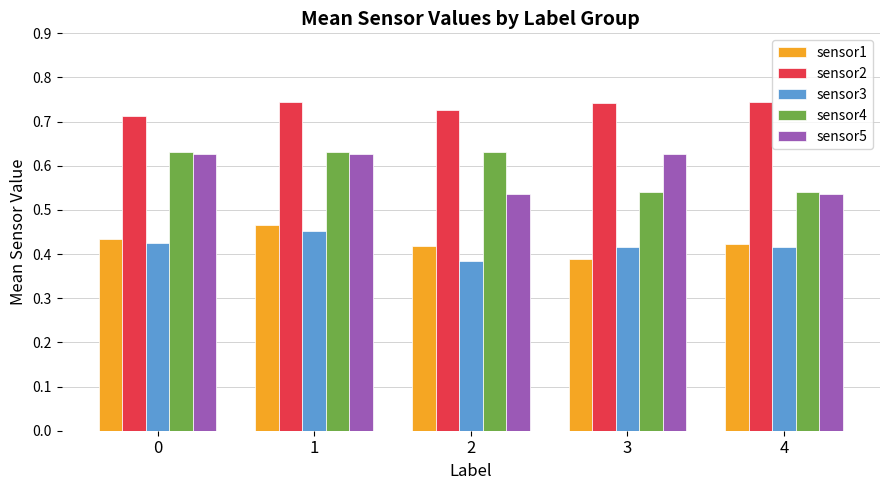

What is the sum of all sensor2 values?

3.7